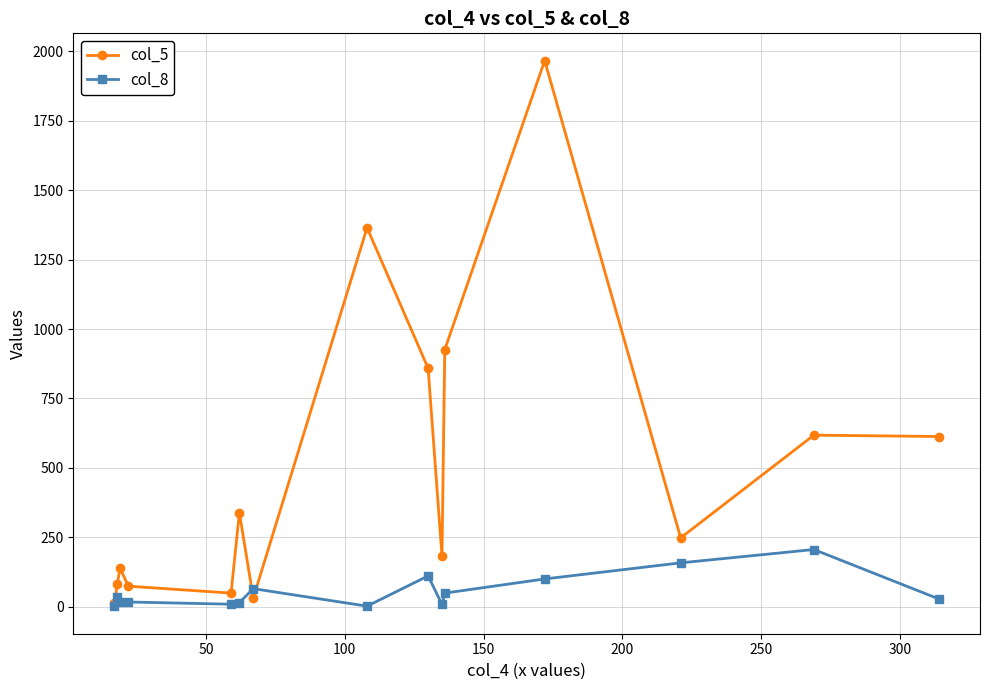

Which series has the largest total across all categories?

col_5